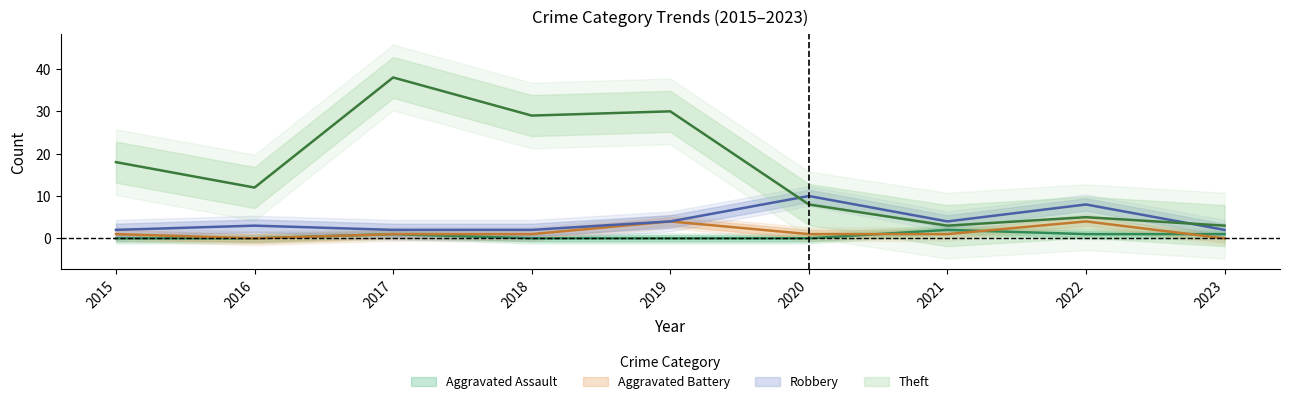

Which category has the lowest value in the Aggravated Battery series?

2016